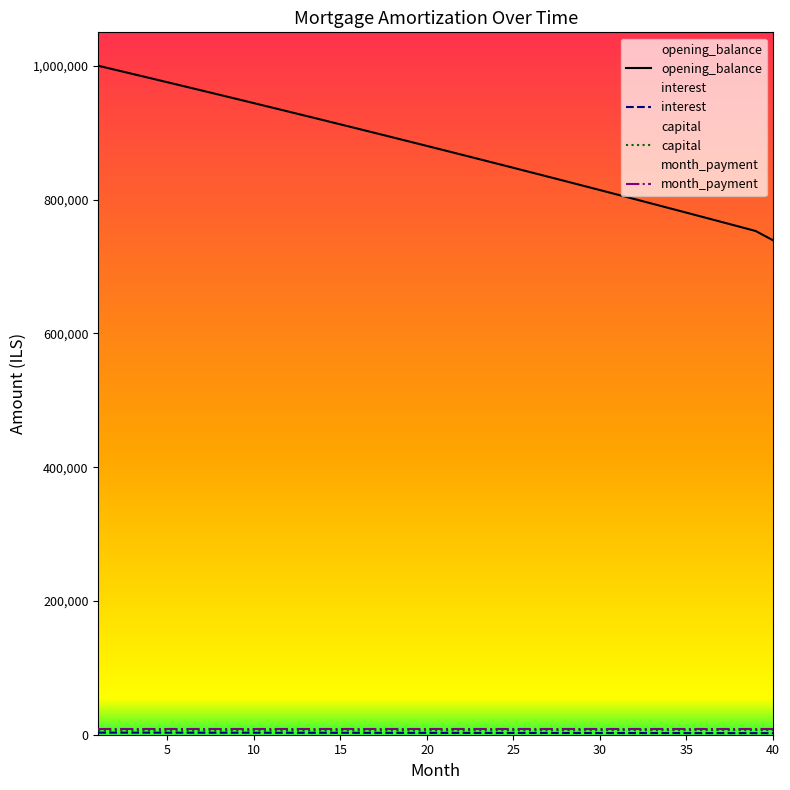

What is the sum of the opening_balance values at 25 and 23?

1707993.8